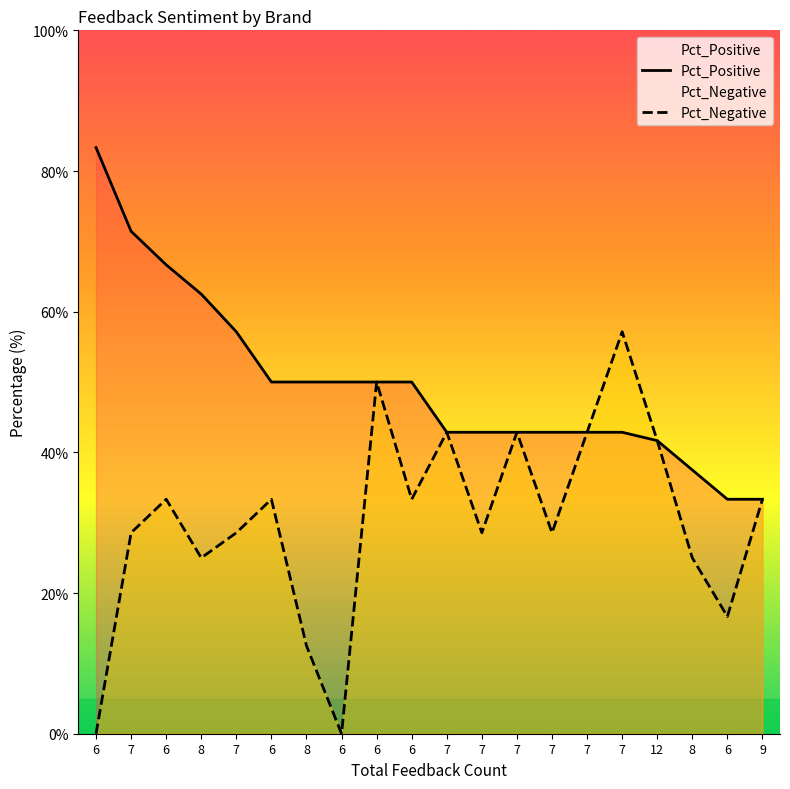

In Pct_Negative, how many points are higher than both neighbors (excluding endpoints)?

6